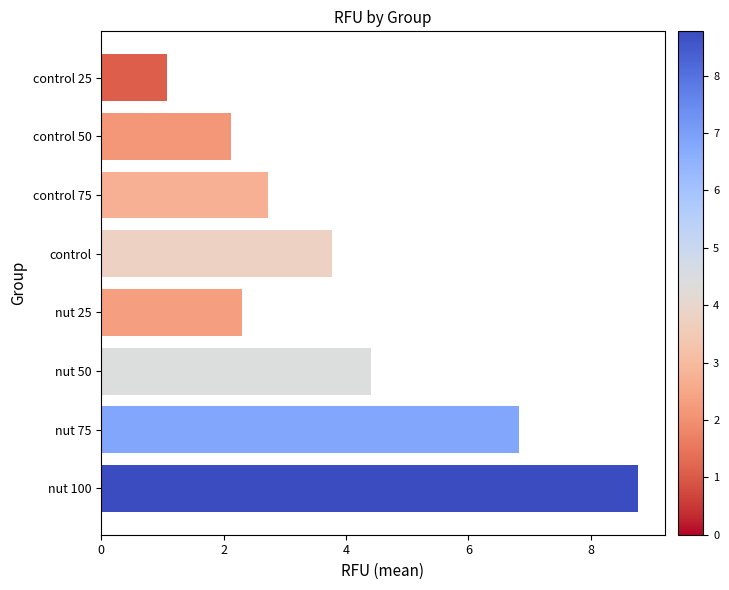

Rank the categories by value from lowest to highest.

control 25, control 50, nut 25, control 75, control, nut 50, nut 75, nut 100